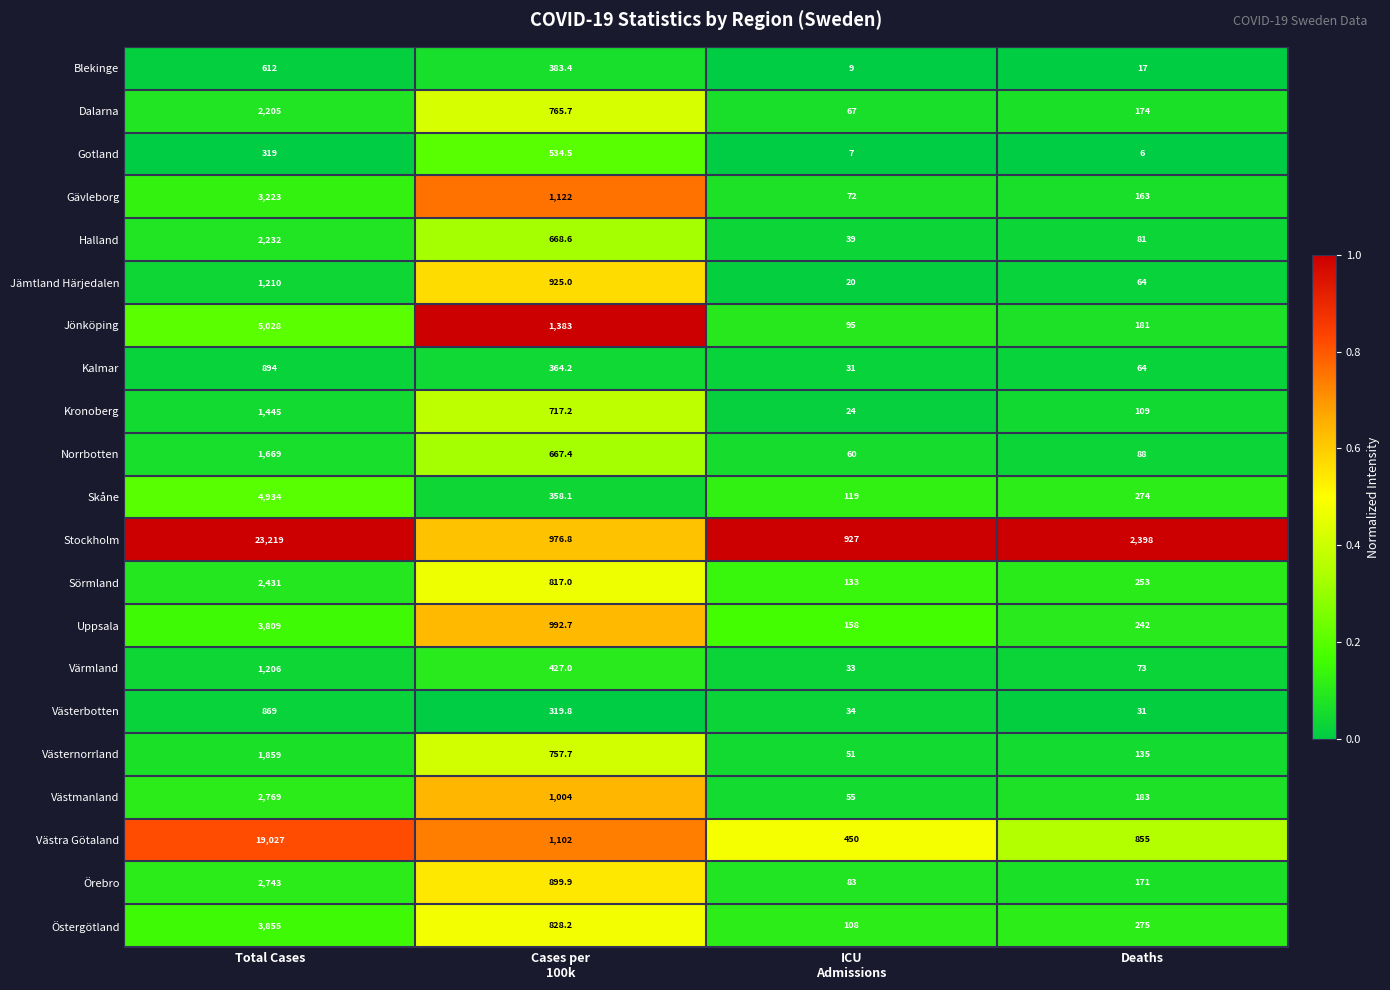

What is the minimum value shown in the chart?

6.0